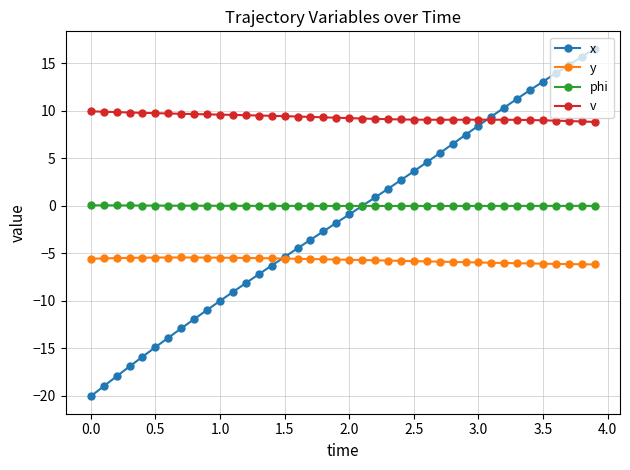

List the series in order of their peak value, highest first.

x, v, phi, y